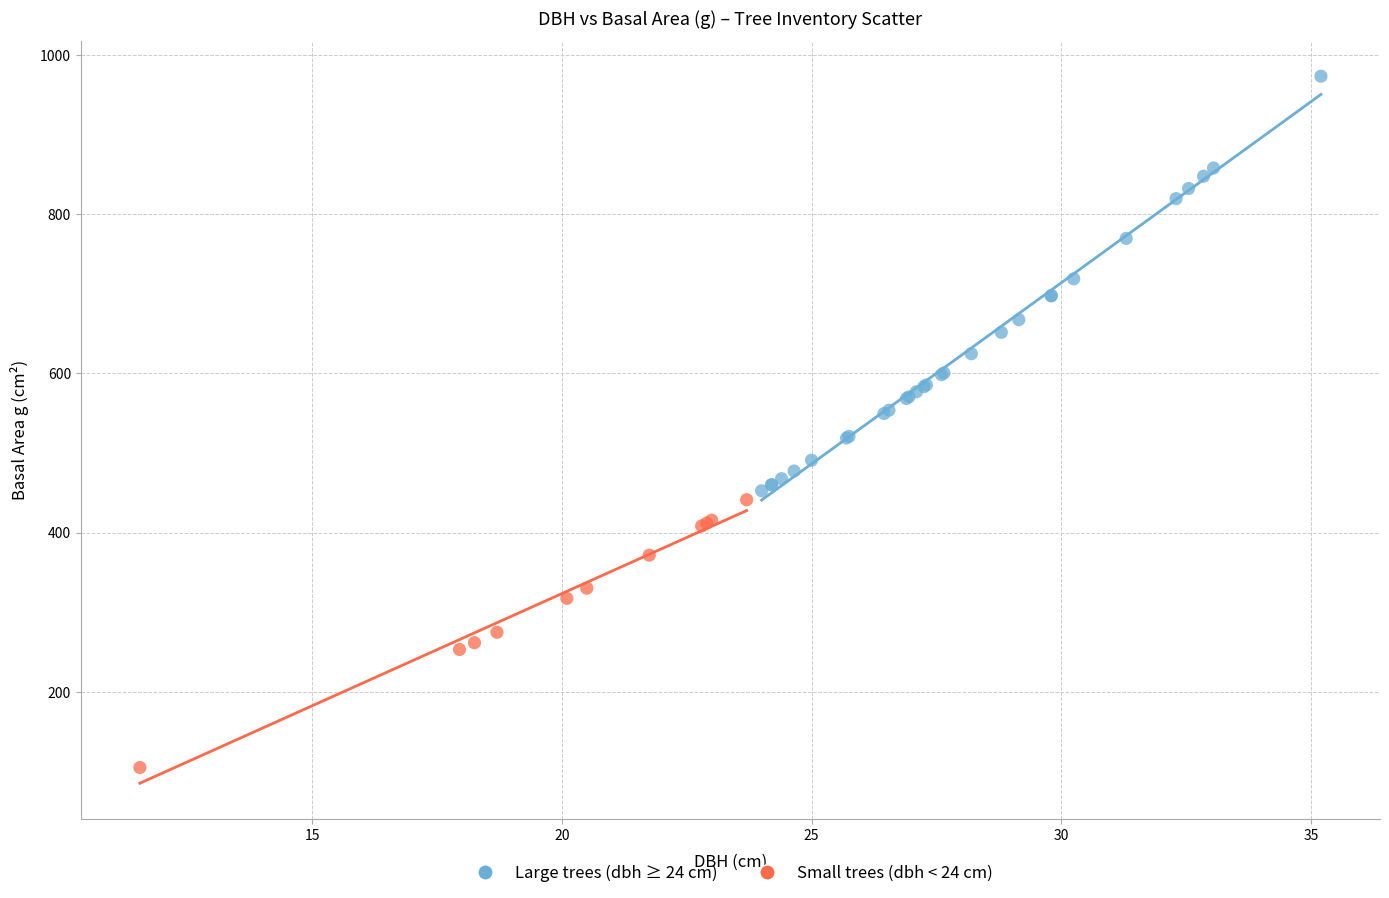

Which series has the widest spread of Y values?

Large trees (dbh ≥ 24 cm)